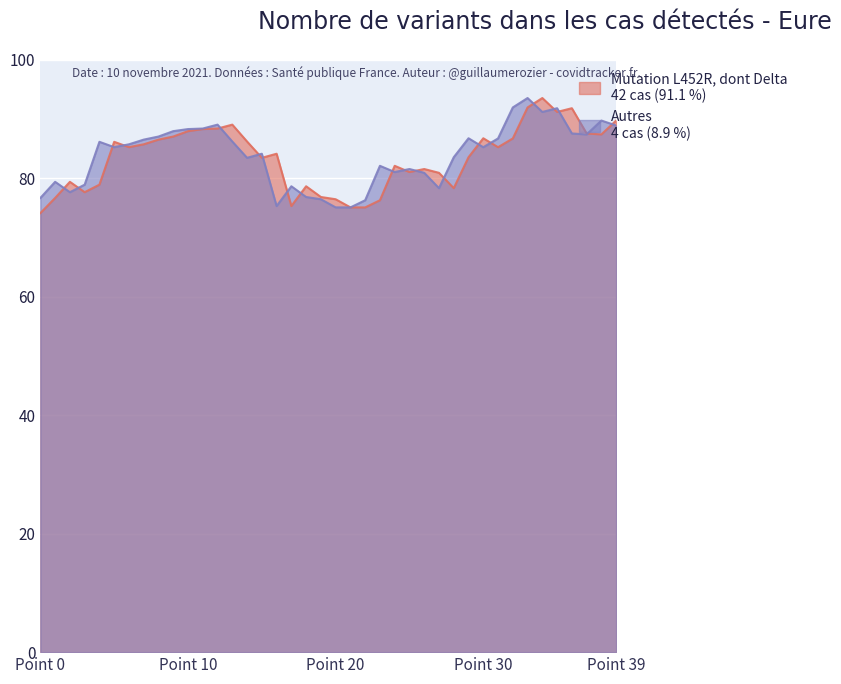

Where does the Series B series first go above 85?

4